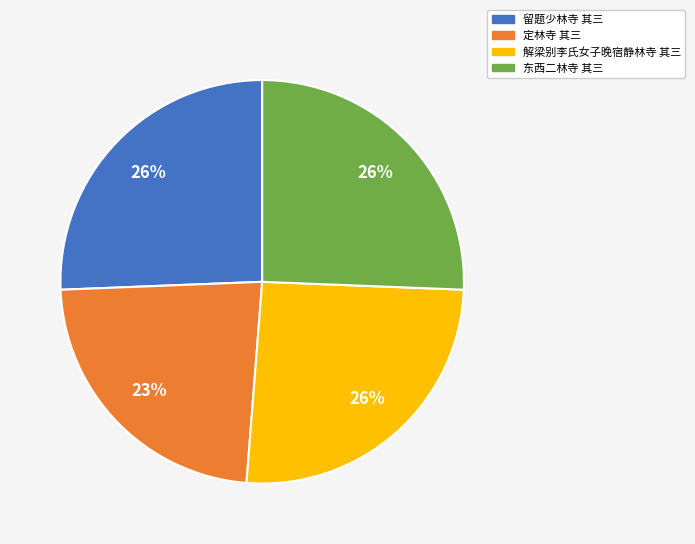

Does 留题少林寺 其三 represent more than half of the total?

No